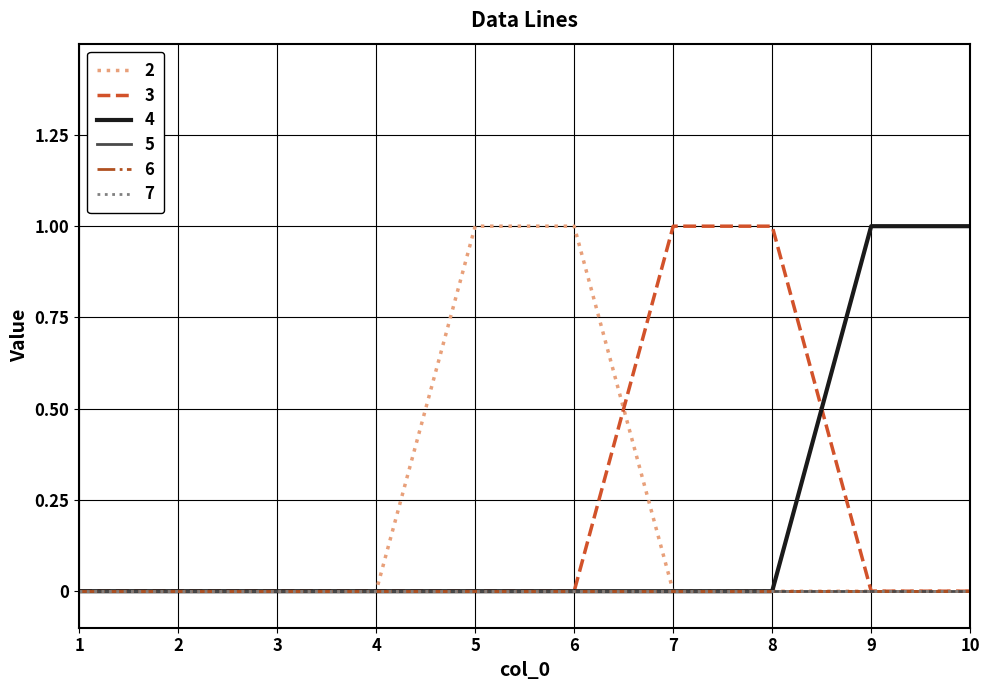

True or false: 4 has more than 0 points higher than both neighbors.

False